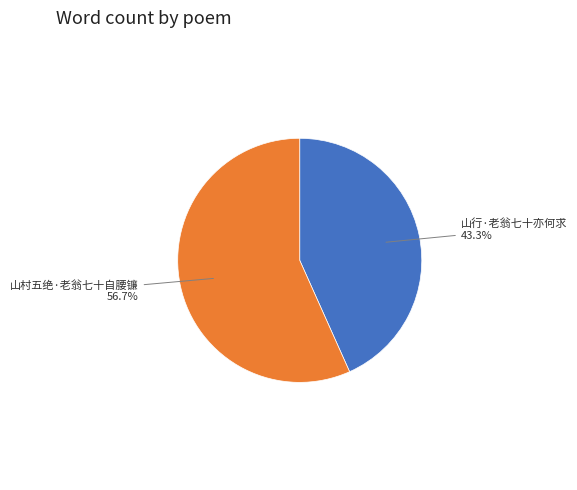

Which has a higher value, 山村五绝·老翁七十自腰镰 or 山行·老翁七十亦何求?

山村五绝·老翁七十自腰镰